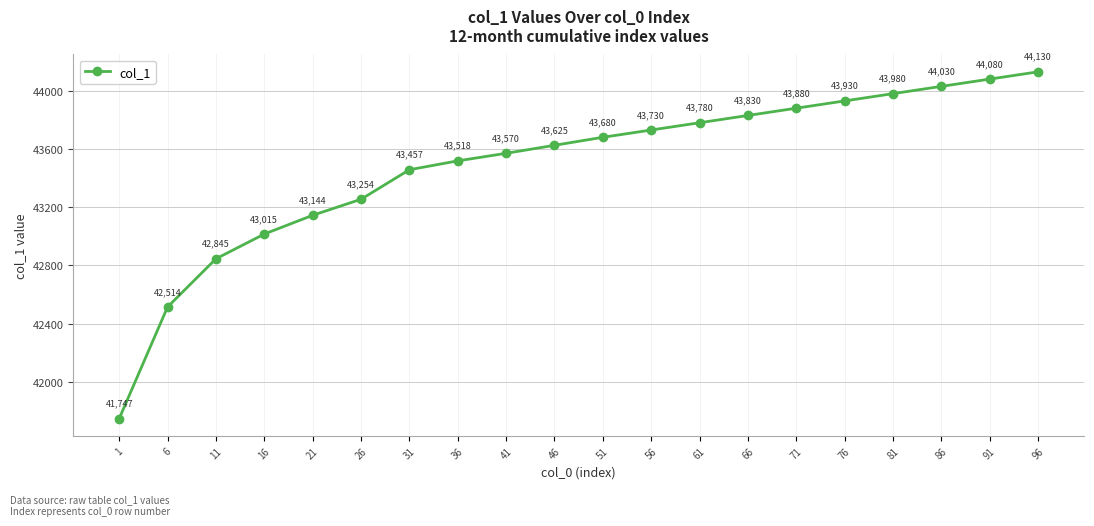

Does the chart display data point markers on the line(s)?

Yes